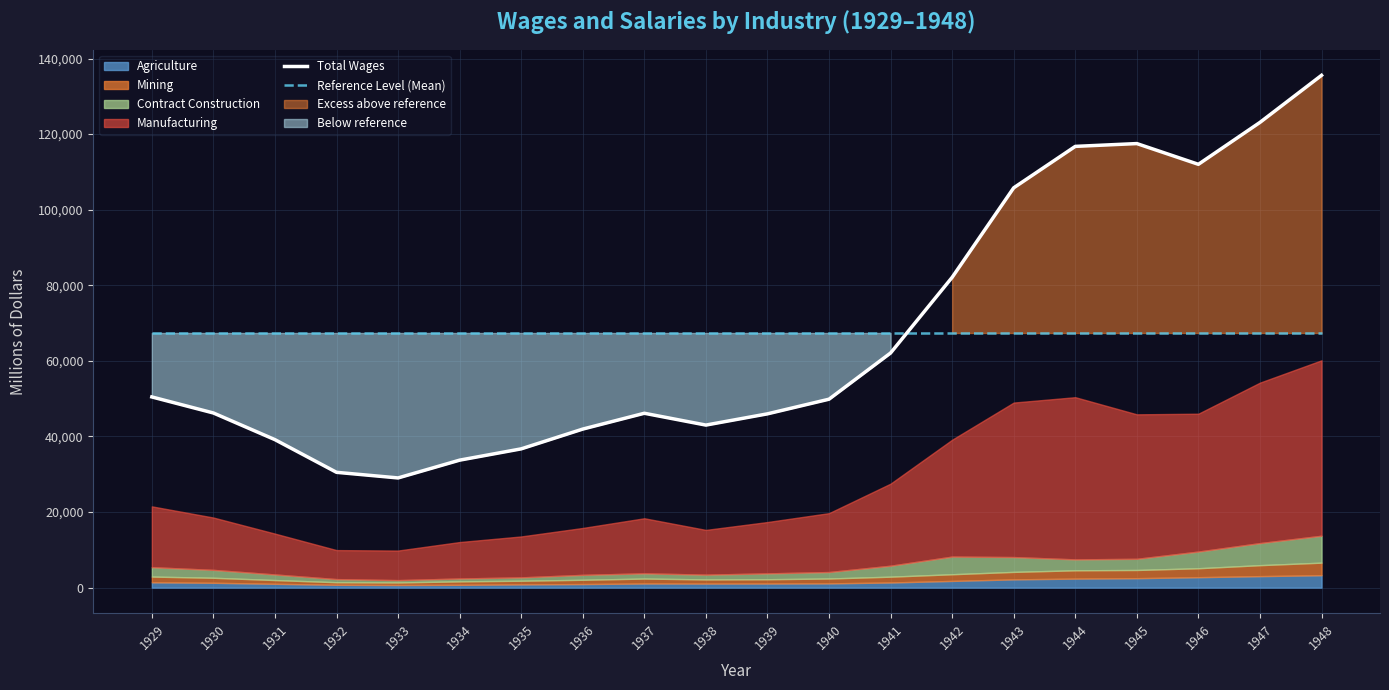

What is the sum of the Reference Level (Mean) values at 1937 and 1947?

134764.2